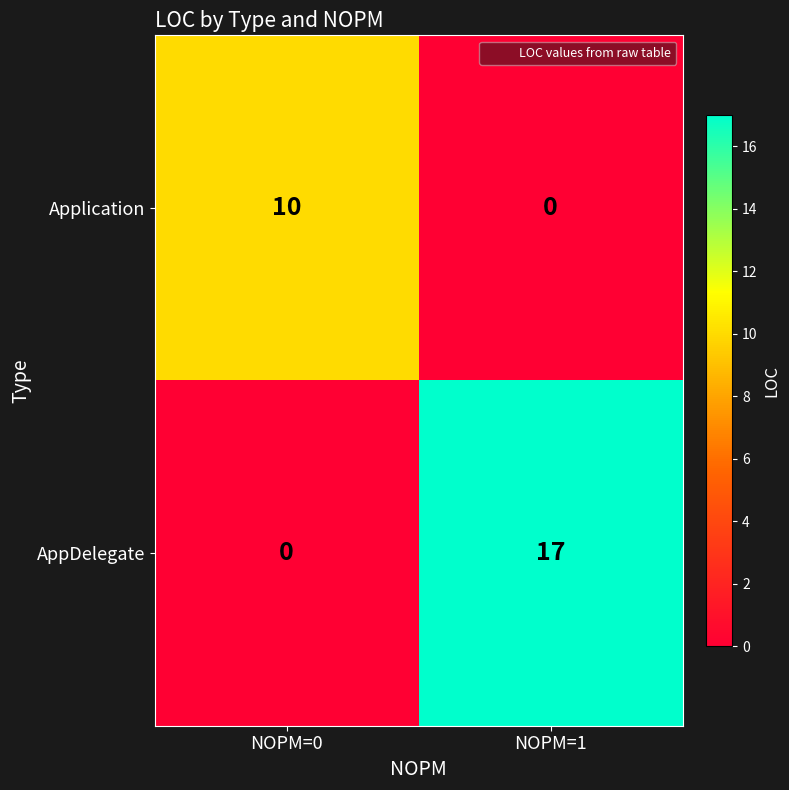

Is it true that Application equals 6 at NOPM=1?

False